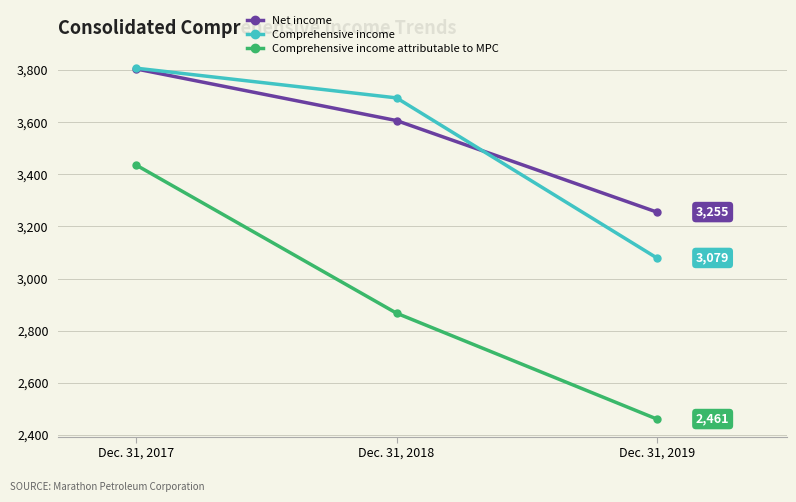

Reading left to right, list all the values displayed in this chart.

Net income: Dec. 31, 2017=3804	Dec. 31, 2018=3606	Dec. 31, 2019=3255
Comprehensive income: Dec. 31, 2017=3807	Dec. 31, 2018=3693	Dec. 31, 2019=3079
Comprehensive income attributable to MPC: Dec. 31, 2017=3435	Dec. 31, 2018=2867	Dec. 31, 2019=2461